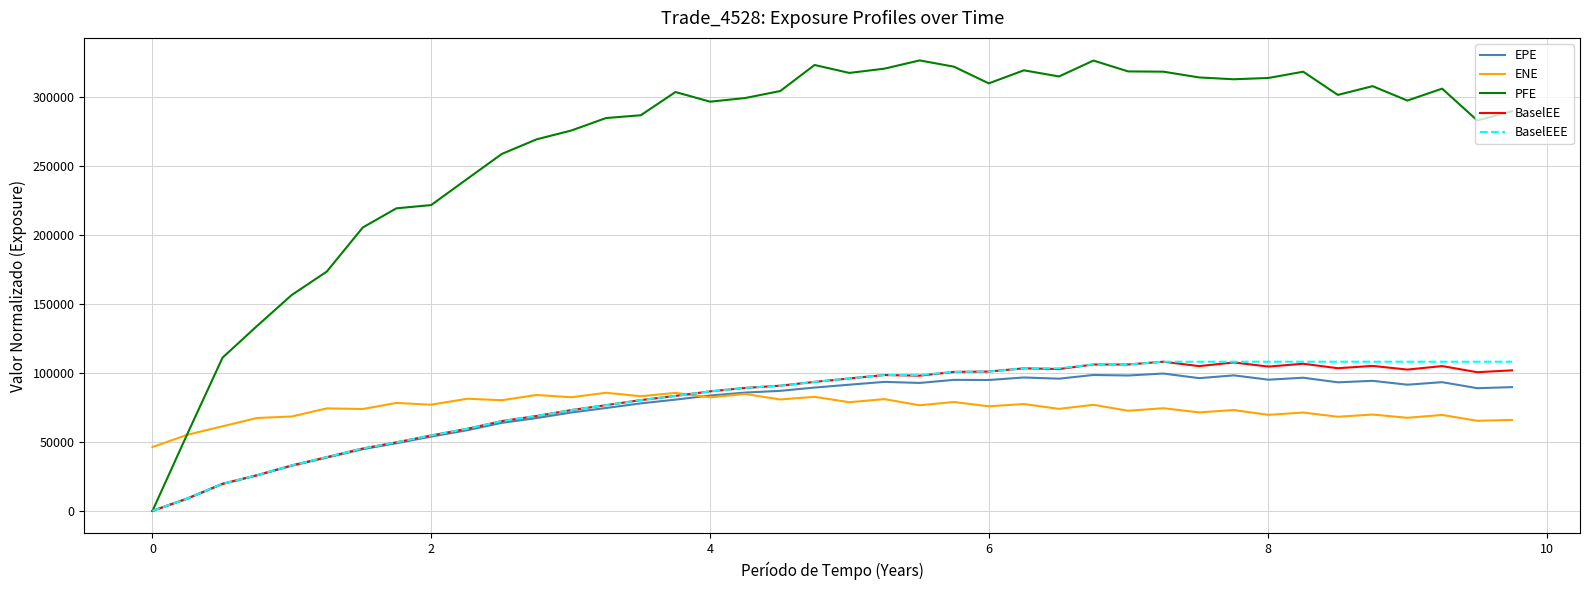

Does the chart display data point markers on the line(s)?

No